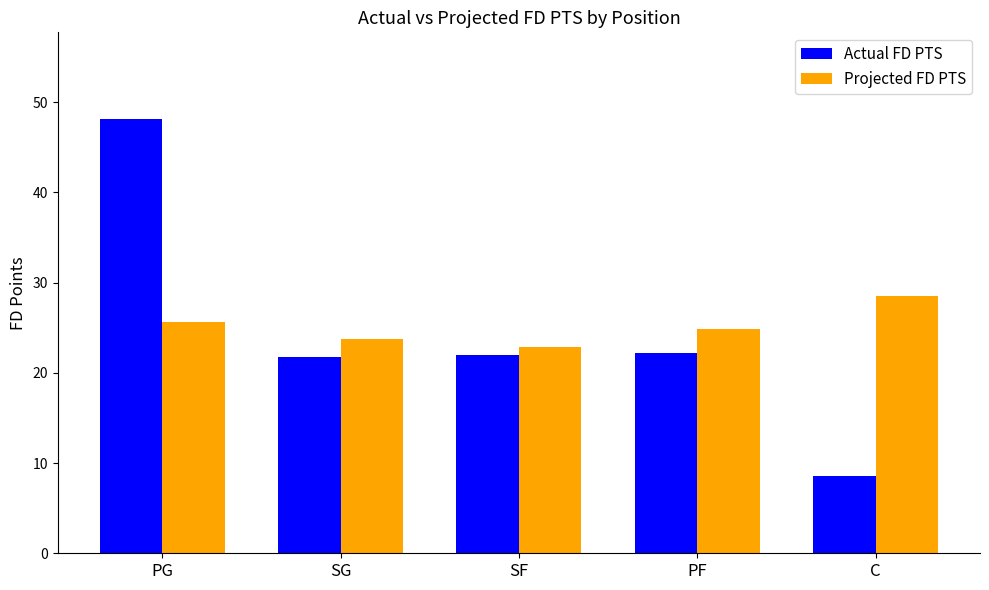

Rank the series by their maximum value, from highest to lowest.

Actual FD PTS, Projected FD PTS